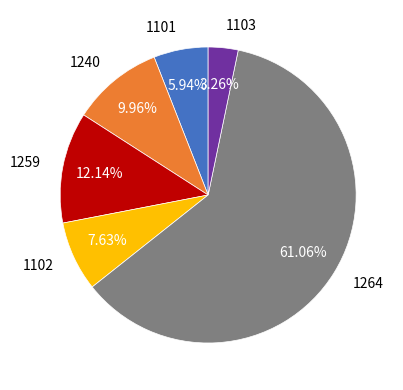

How much of the chart is everything except 1264?

38.9%